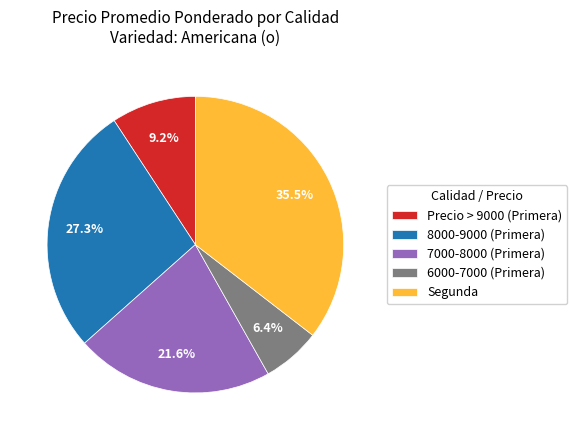

Is there a majority slice in this chart?

No